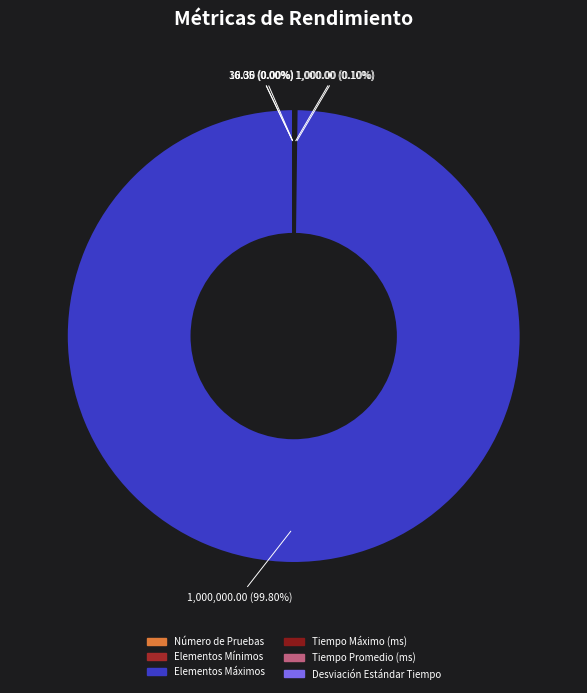

To the nearest percent, what is the average slice percentage?

17%